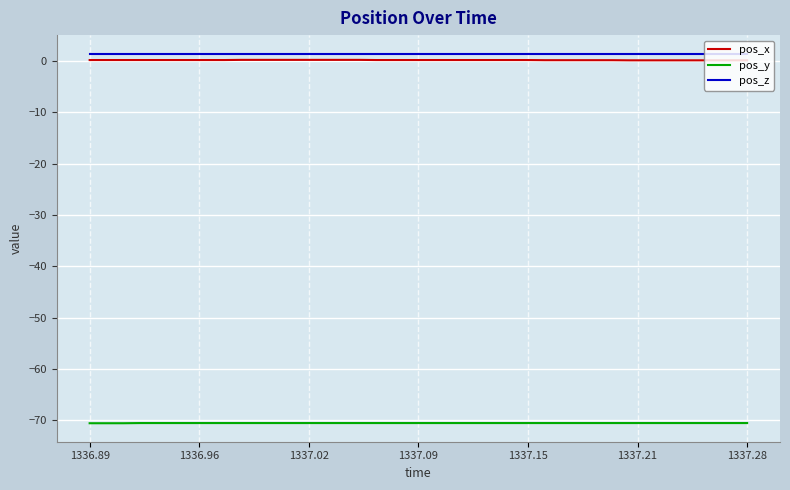

True or false: pos_y and pos_z intersect in this chart.

False